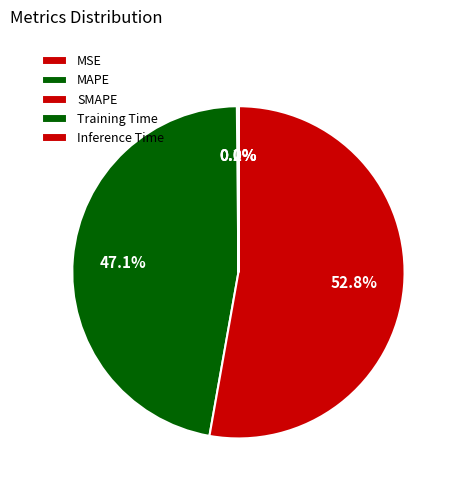

To the nearest percent, what is the difference between the largest and smallest slice percentages?

53%